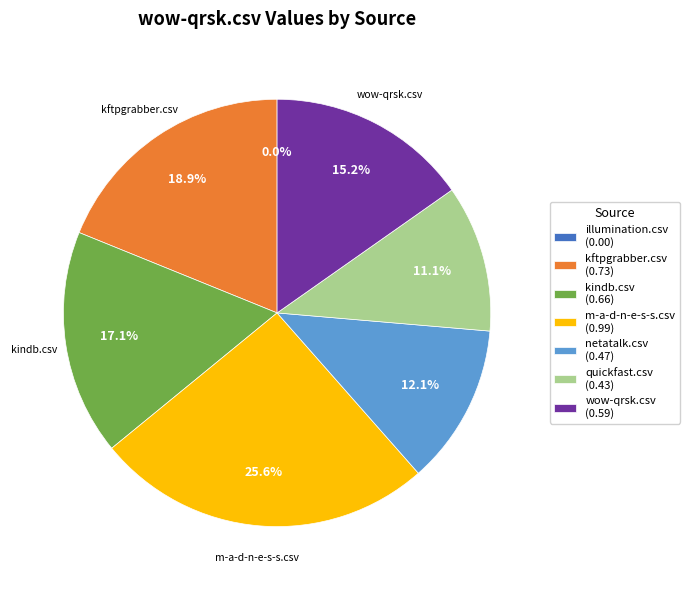

Is quickfast.csv the majority of the pie?

No